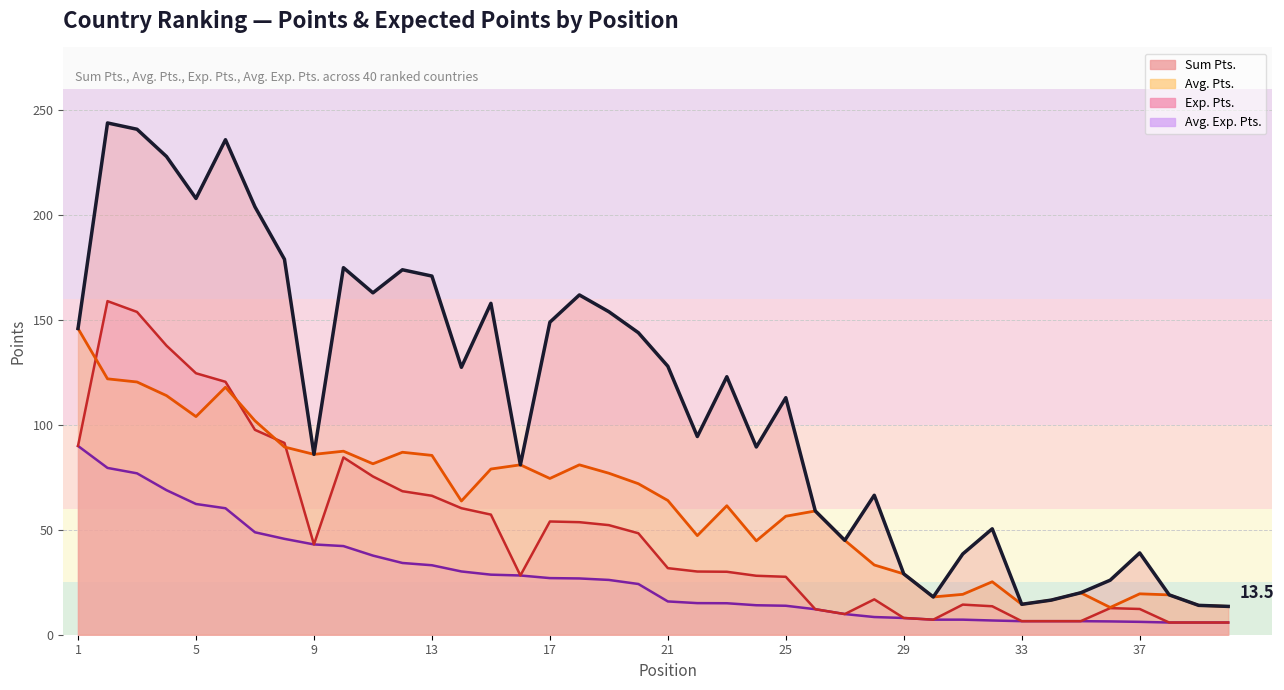

Rank the series by their average value, from highest to lowest.

Sum Pts., Avg. Pts., Exp. Pts., Avg. Exp. Pts.